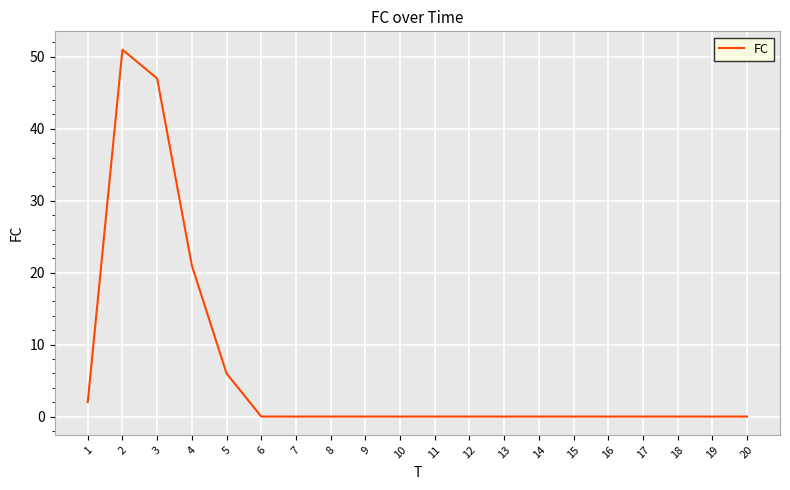

Between 19 and 4, which is larger?

4